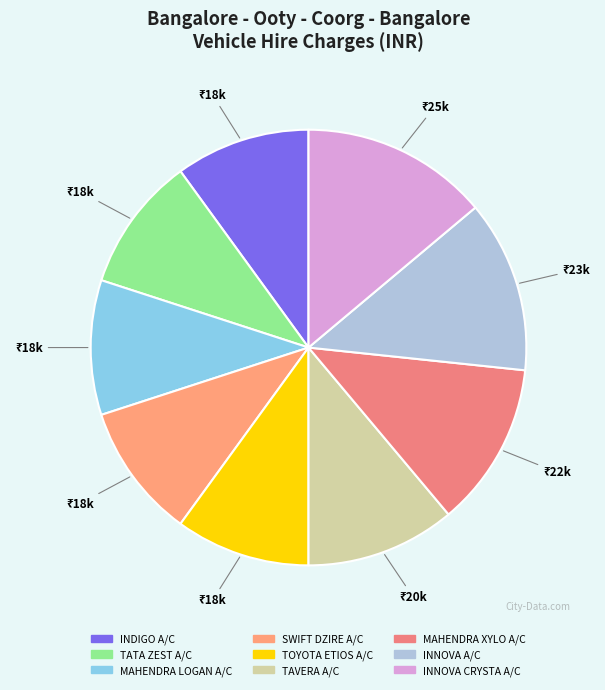

Is there any slice that represents more than half of the pie?

No